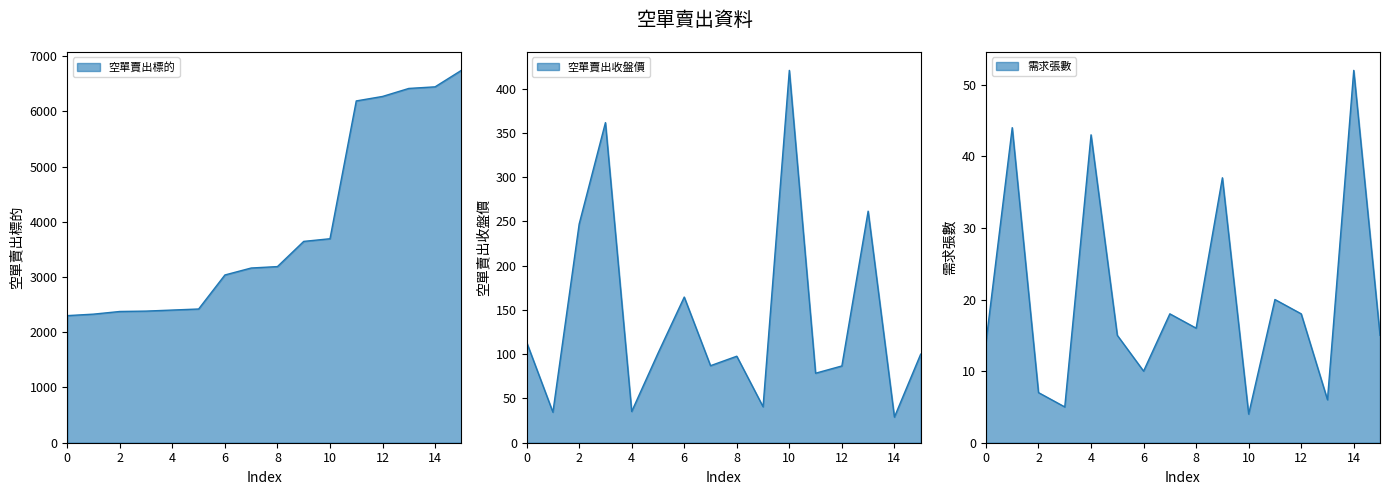

What is the approximate value of 空單賣出標的 at 8?

3189.0